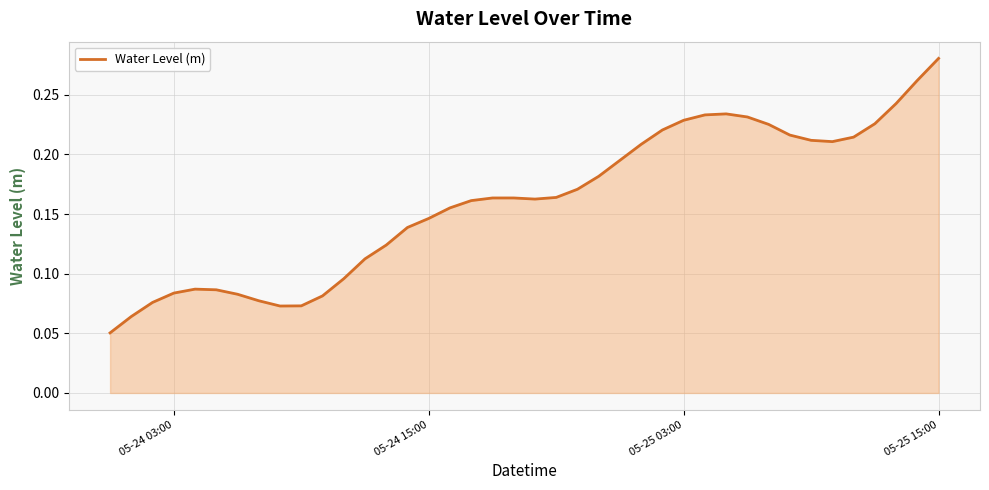

Which label corresponds to the largest value in the chart?

05-25 15:00